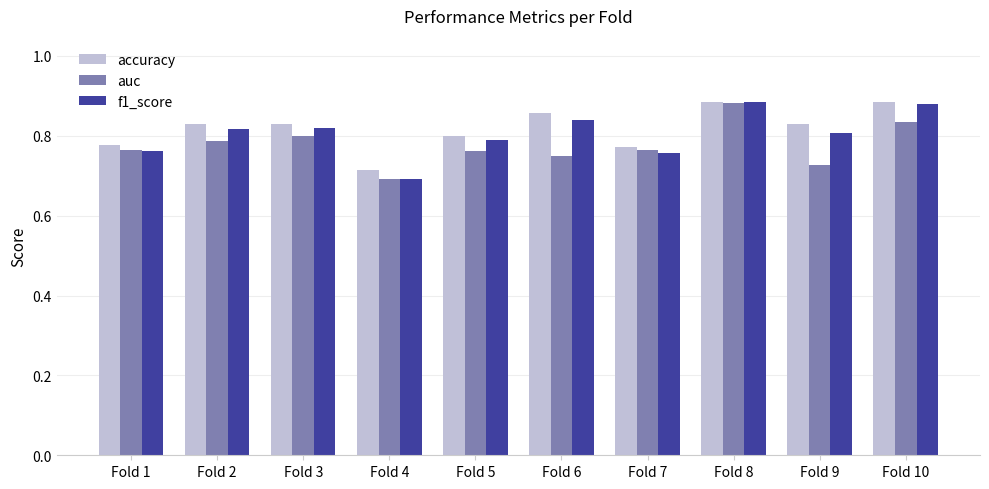

Which label corresponds to the smallest value in the chart?

Fold 4